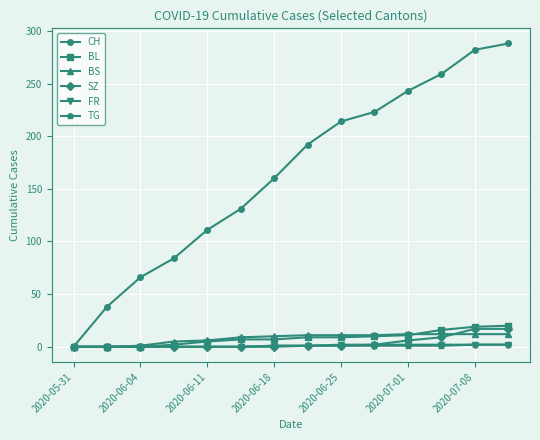

Which series has the largest total across all categories?

CH